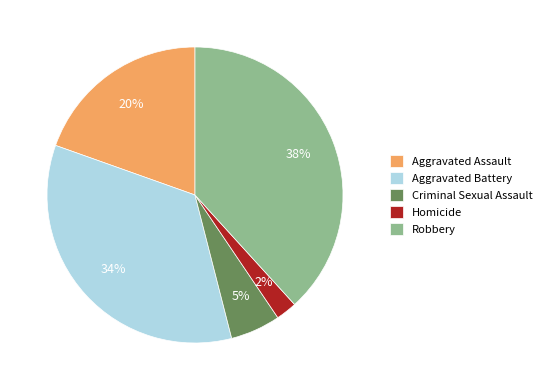

Does any single category account for the majority?

No